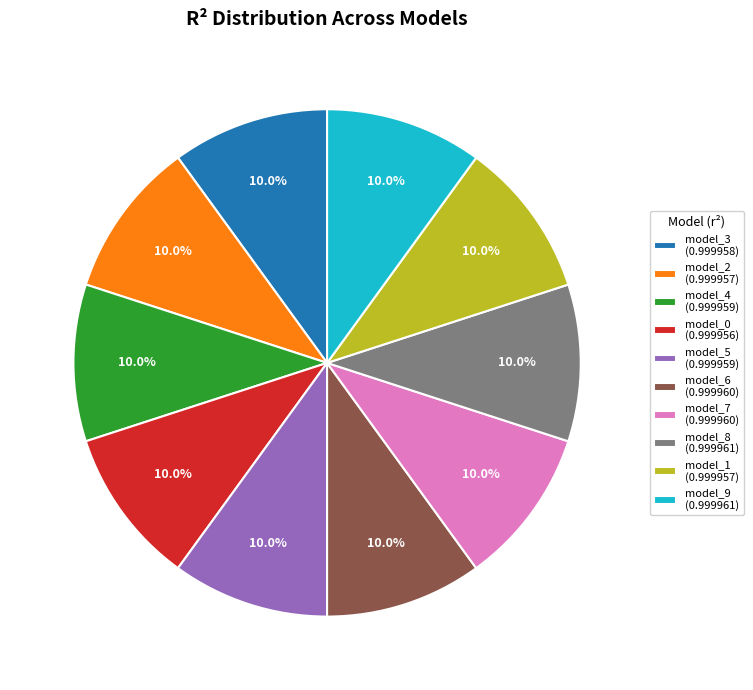

Does any single category account for the majority?

No